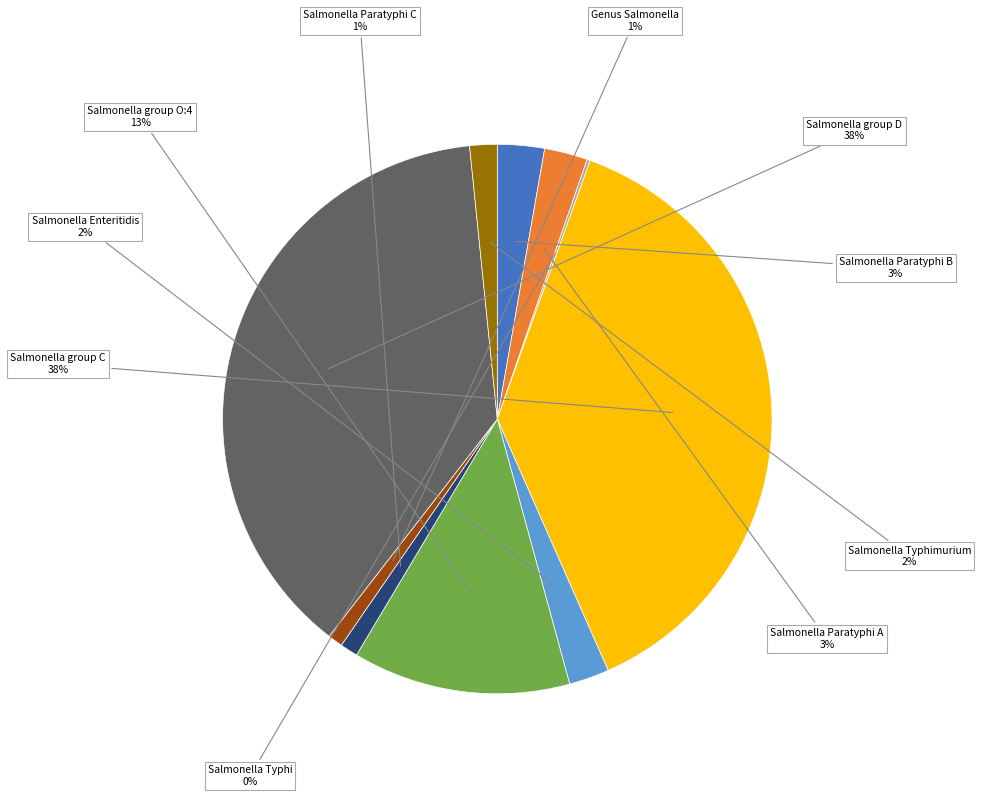

Does any single category account for the majority?

No